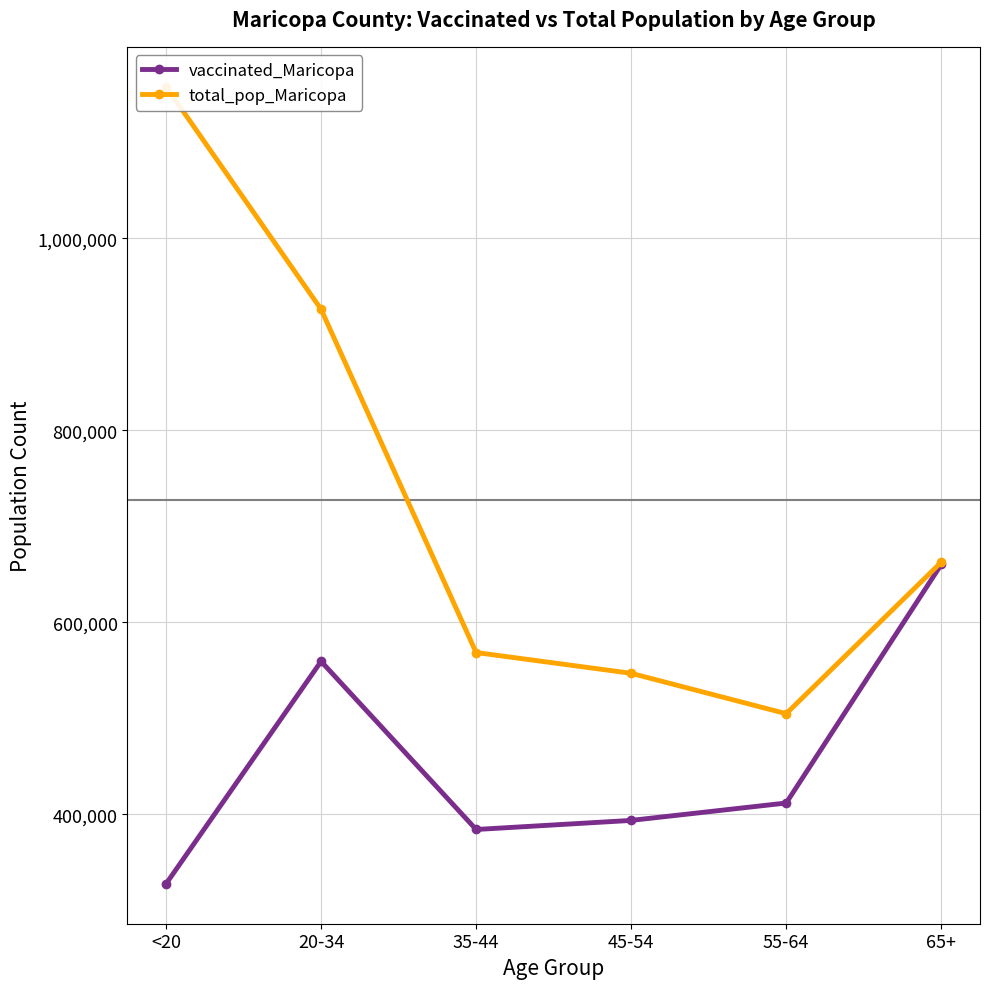

Reading right to left, extract all data points from this chart.

vaccinated_Maricopa: 65+=660418	55-64=411948	45-54=393828	35-44=384377	20-34=559493	<20=327727
total_pop_Maricopa: 65+=662762	55-64=504994	45-54=547064	35-44=568691	20-34=926230	<20=1158094